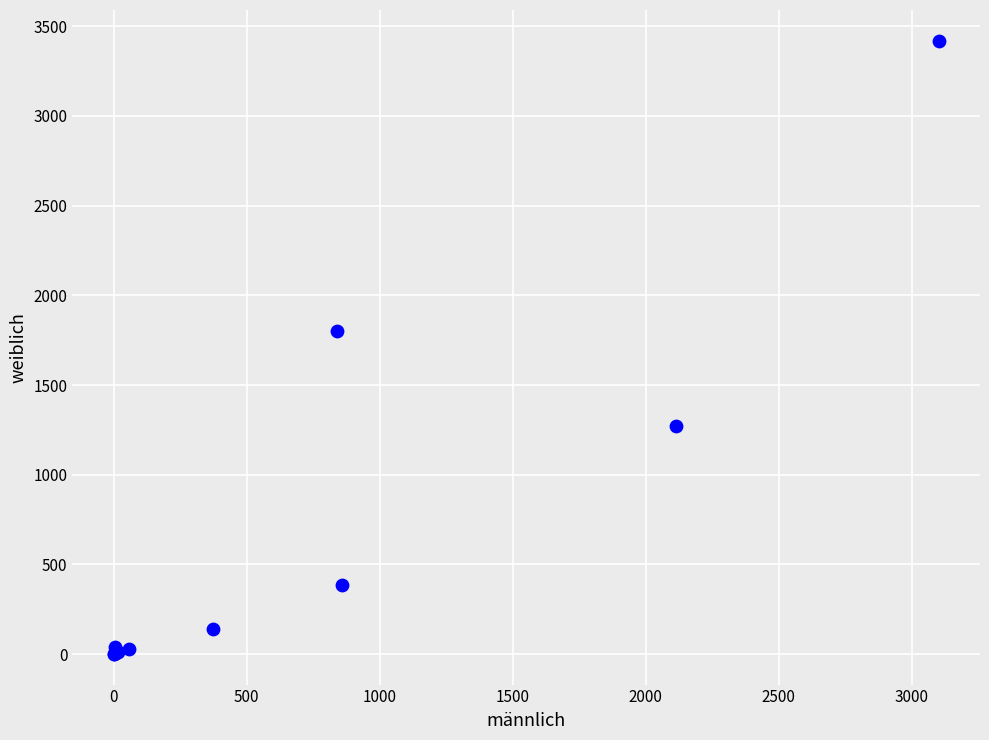

What Y value in the scatter plot is closest to 1710?

1803